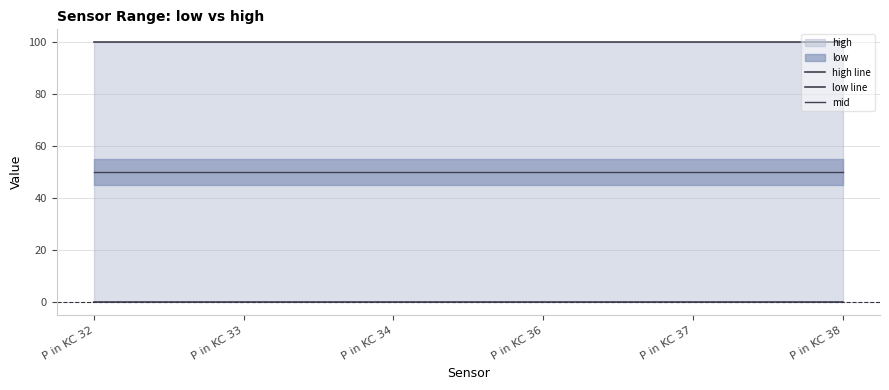

What is the value of the high line point at the 2nd from the left?

100